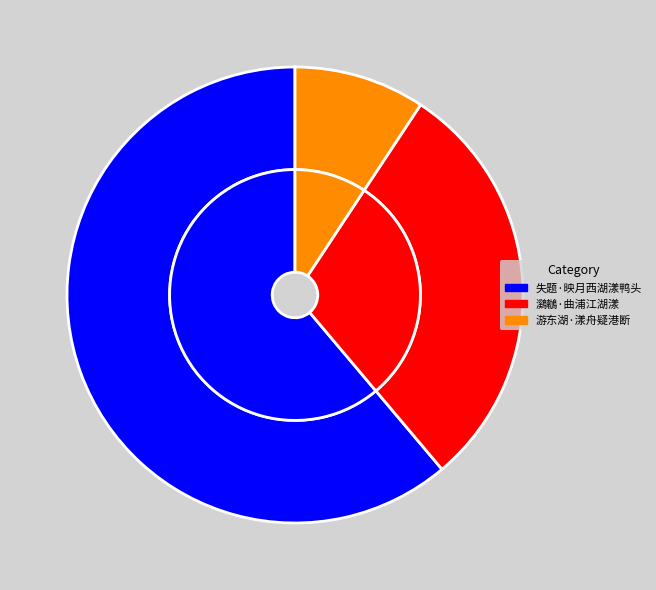

True or false: 鸂鶒·曲浦江湖漾 accounts for 24% of the total.

False